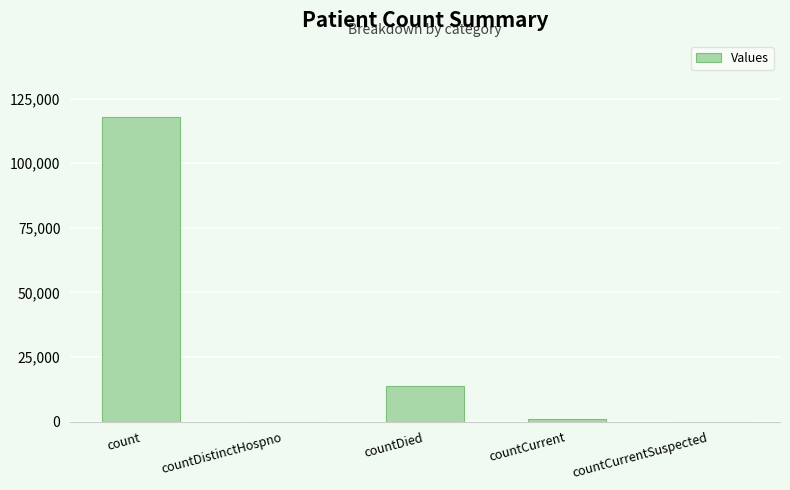

Which has a higher value, count or countDied?

count